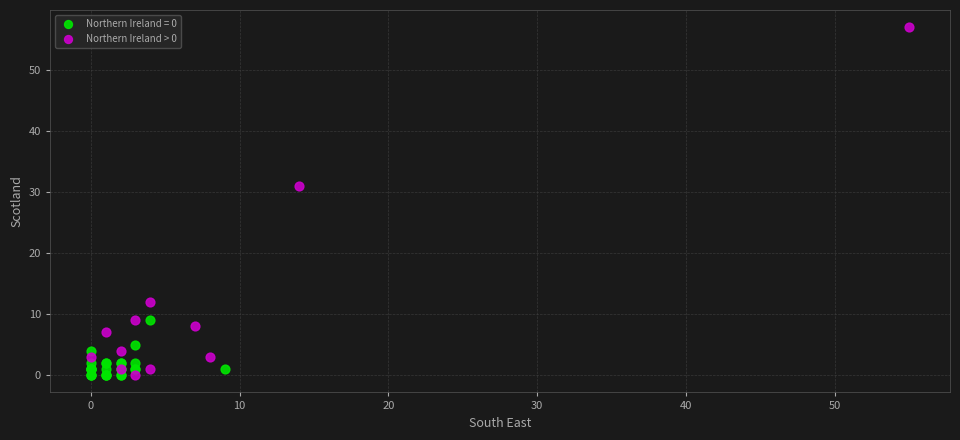

Which series has the largest Y range (max minus min)?

Northern Ireland > 0